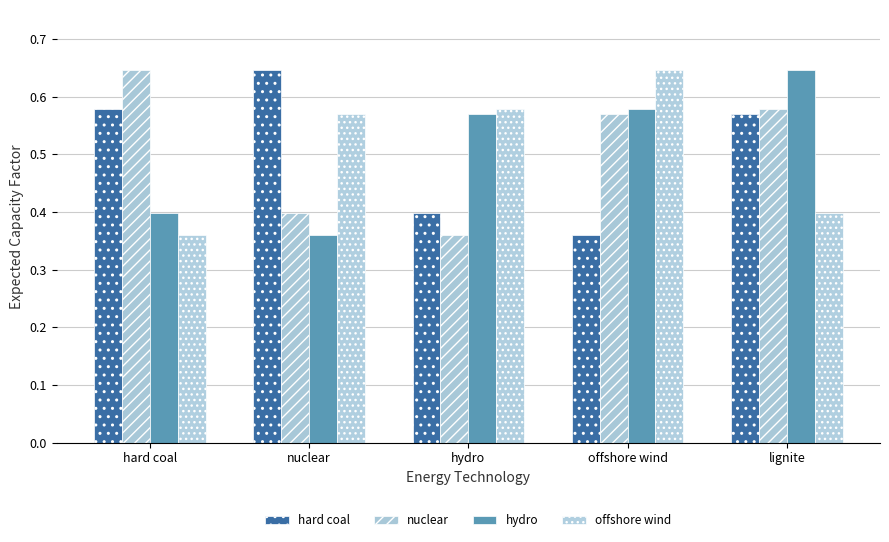

Are the bars horizontal?

No